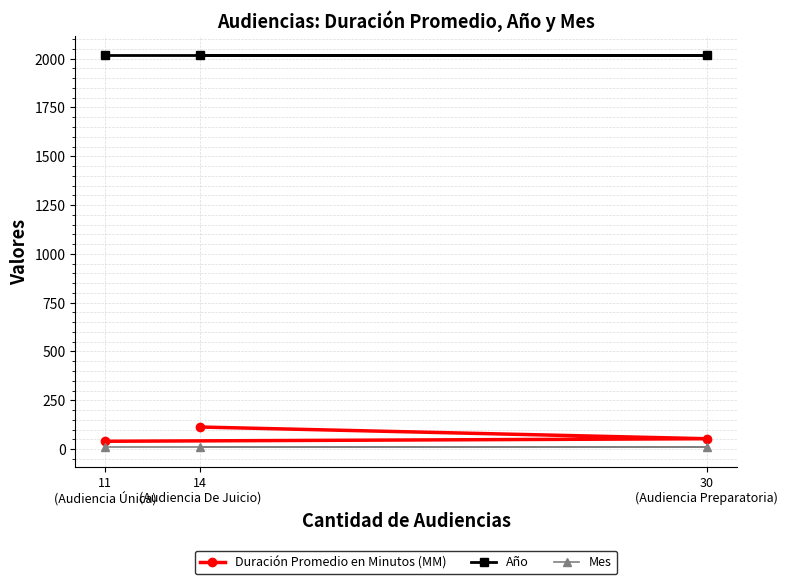

At how many categories does at least one series exceed 783?

3